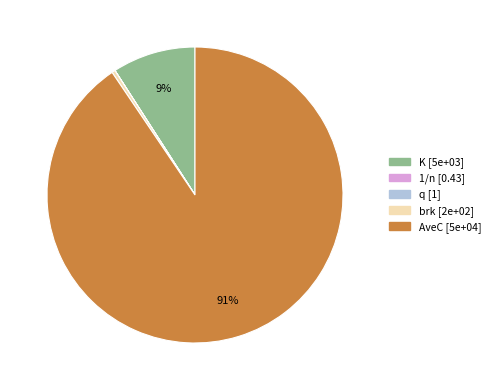

Which slice is the largest?

AveC